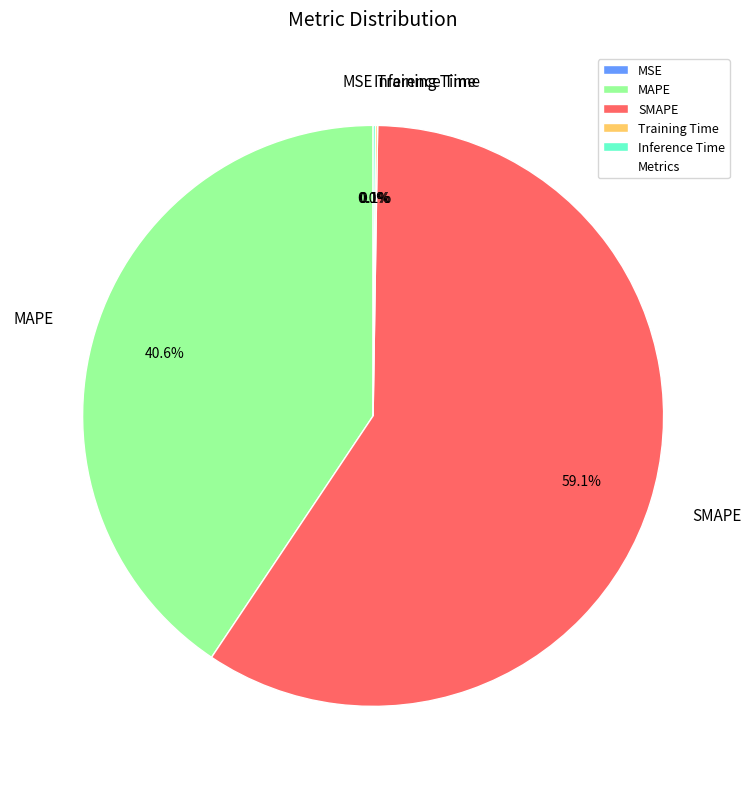

Which slice represents more than half of the pie?

SMAPE